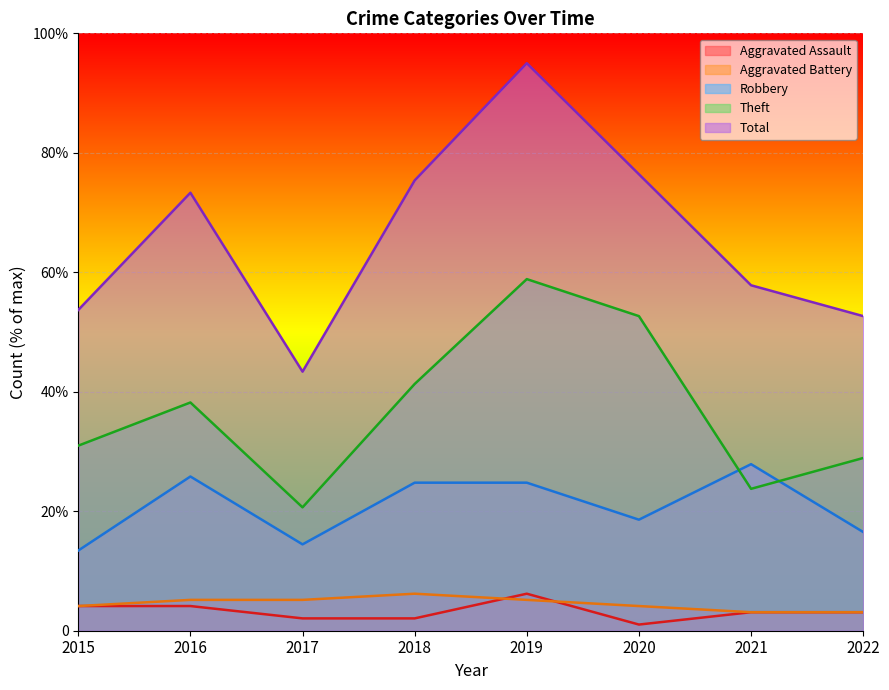

Is it true that Total equals 43.4 at 2017?

True